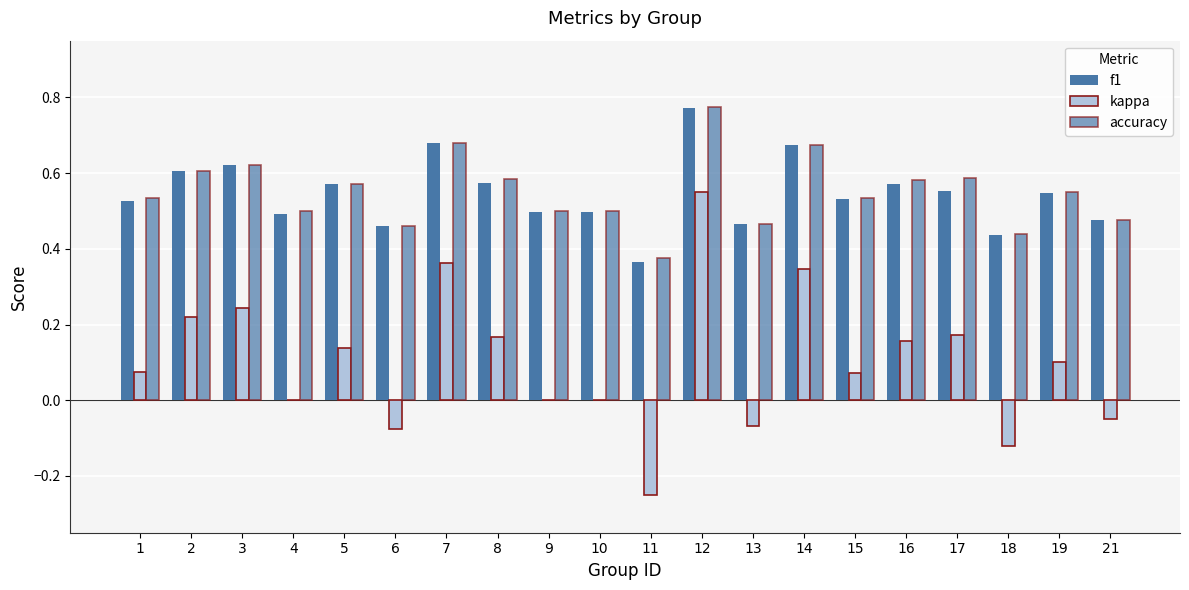

How many groups of bars are there?

20